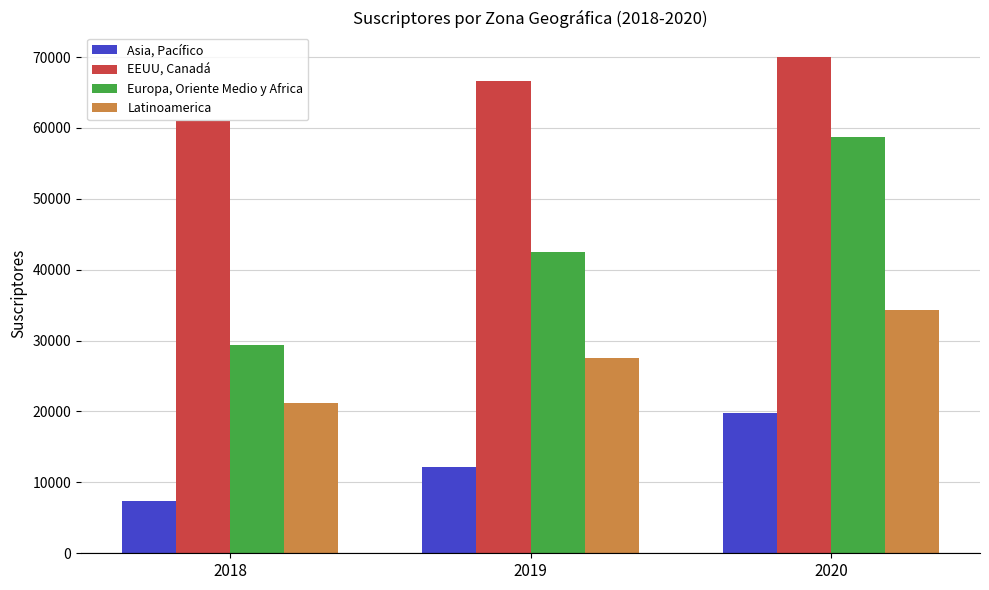

Which series has the widest spread of values?

Europa, Oriente Medio y Africa